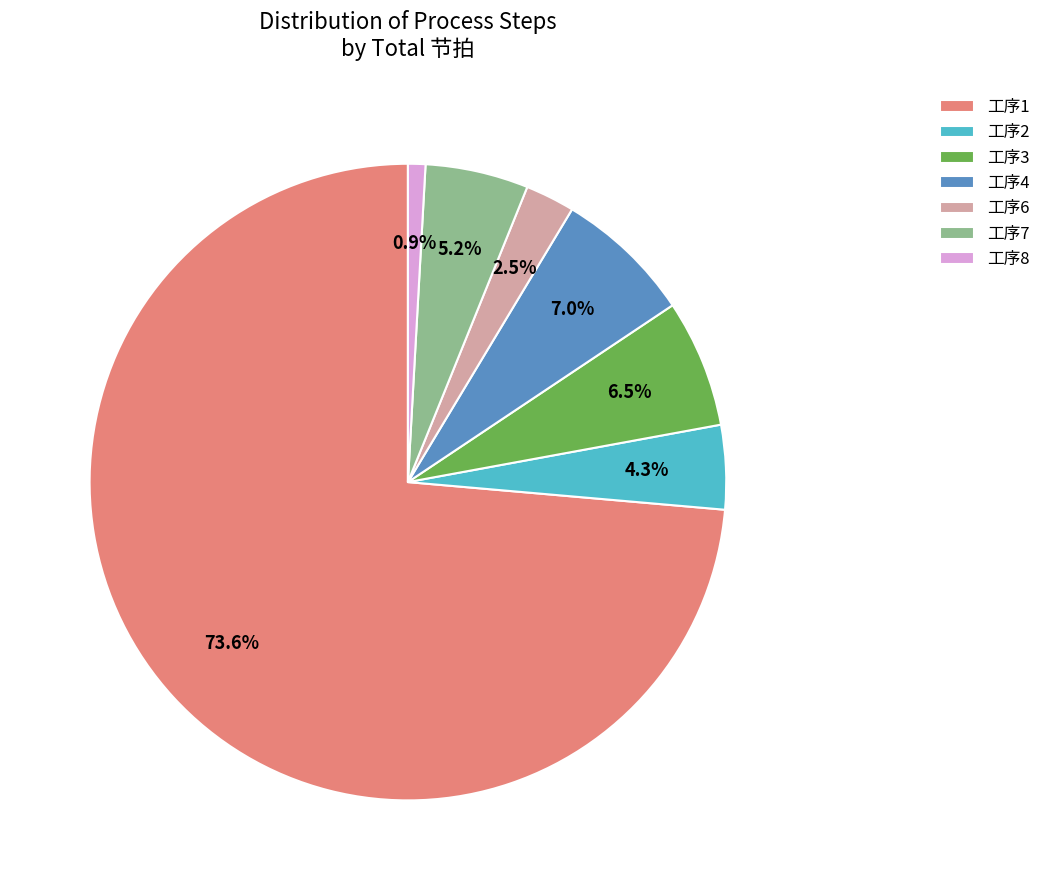

Which has a higher value, 工序7 or 工序1?

工序1